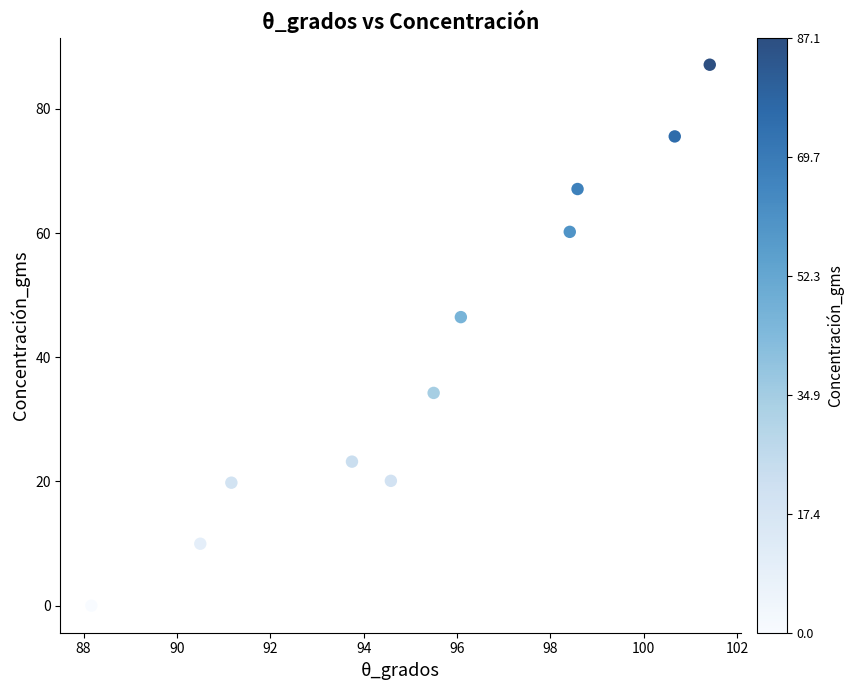

What Y value in the scatter plot is closest to 43?

46.5